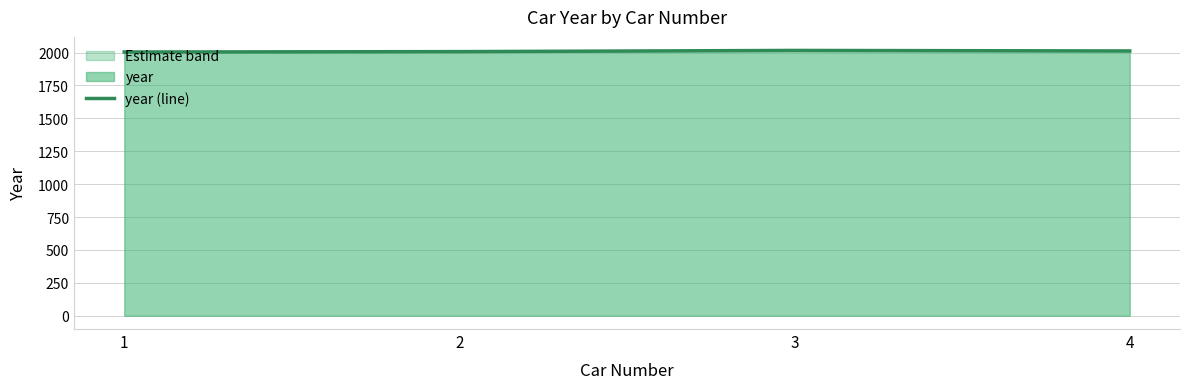

True or false: there are more than 0 points higher than both neighbors.

True